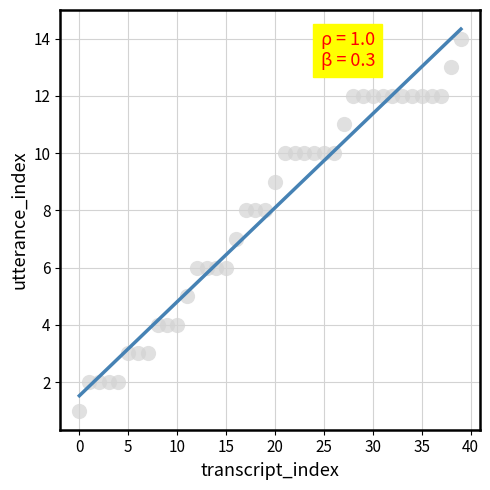

What is the range of Y values (max minus min)?

13